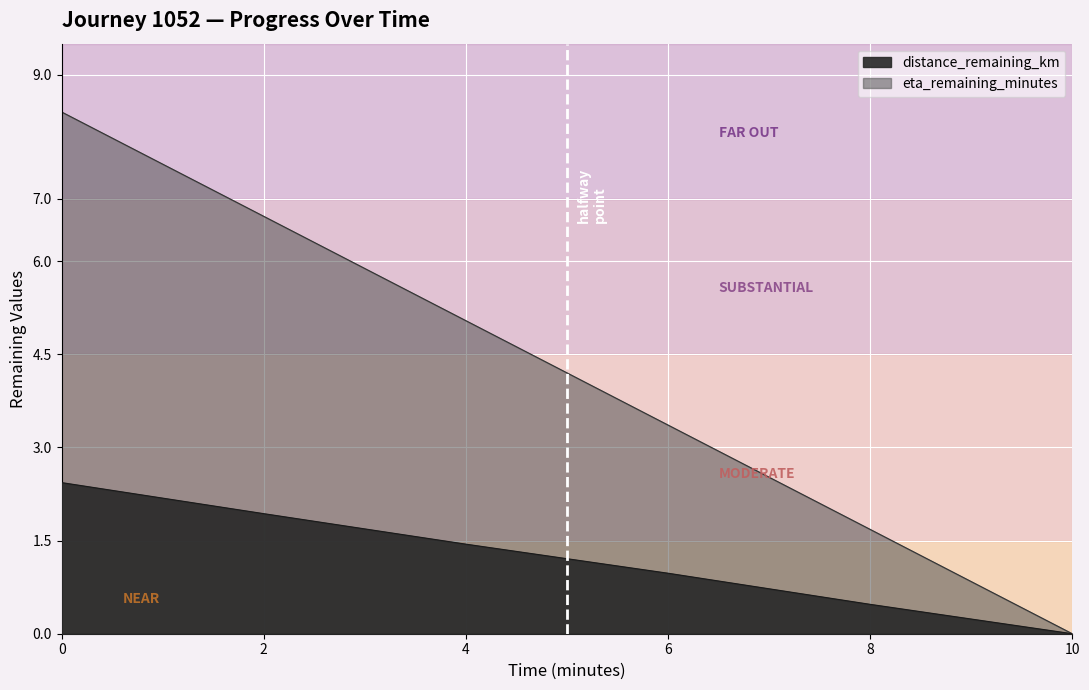

True or false: eta_remaining_minutes has more than 2 interior local peaks.

False